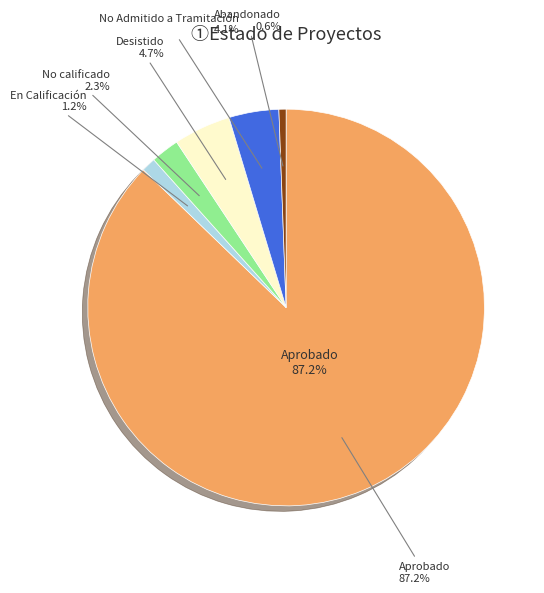

True or false: Abandonado accounts for 1% of the total.

True